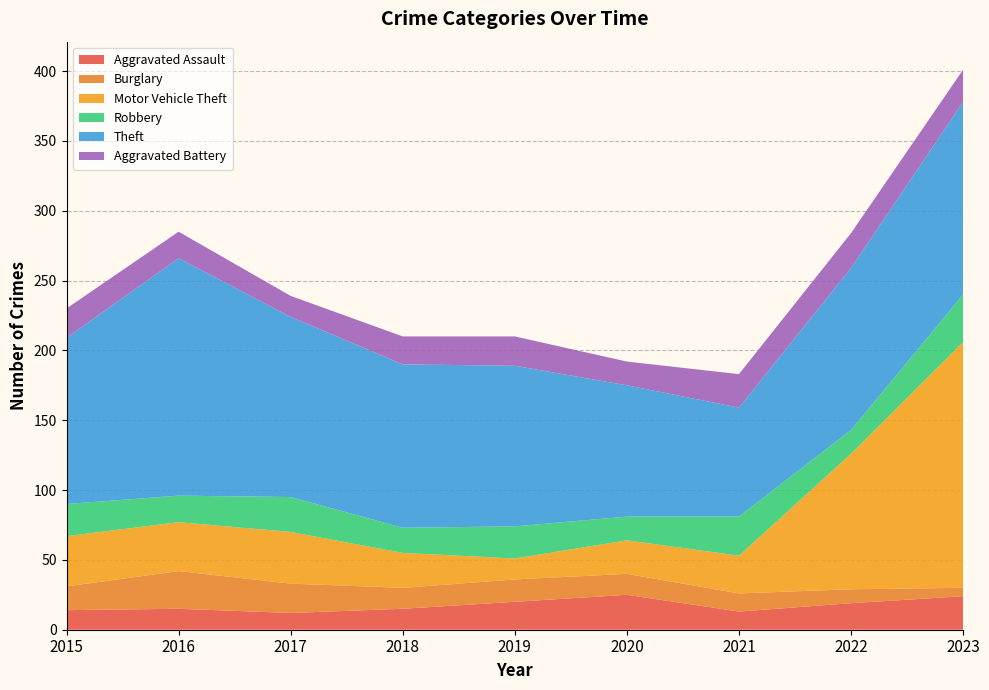

Reading left to right, what are all the values shown in this chart?

Aggravated Assault: 2015=14	2016=15	2017=12	2018=15	2019=20	2020=25	2021=13	2022=19	2023=24
Burglary: 2015=17	2016=27	2017=21	2018=15	2019=16	2020=15	2021=13	2022=10	2023=6
Motor Vehicle Theft: 2015=36	2016=35	2017=37	2018=25	2019=15	2020=24	2021=27	2022=97	2023=176
Robbery: 2015=23	2016=19	2017=25	2018=18	2019=23	2020=17	2021=28	2022=17	2023=34
Theft: 2015=119	2016=170	2017=129	2018=117	2019=115	2020=94	2021=78	2022=116	2023=138
Aggravated Battery: 2015=21	2016=19	2017=15	2018=20	2019=21	2020=17	2021=24	2022=25	2023=23